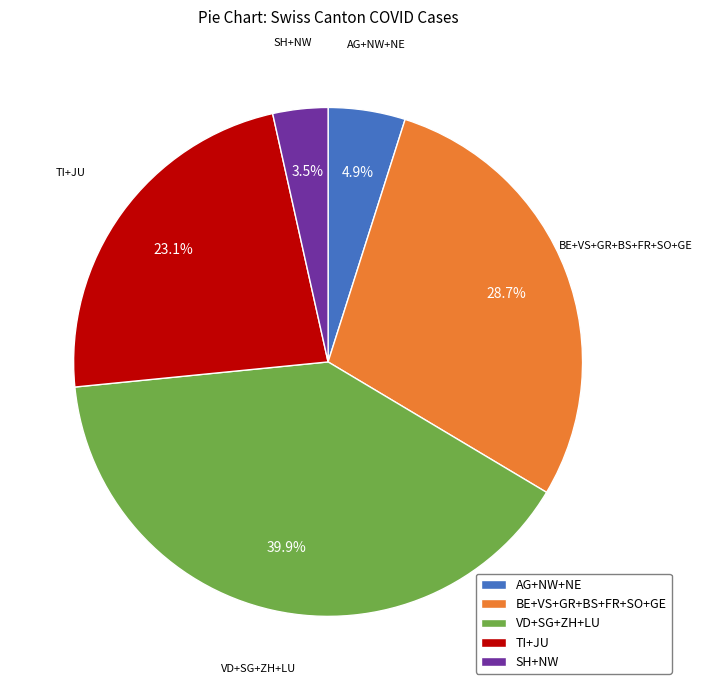

Is VD+SG+ZH+LU the majority of the pie?

No